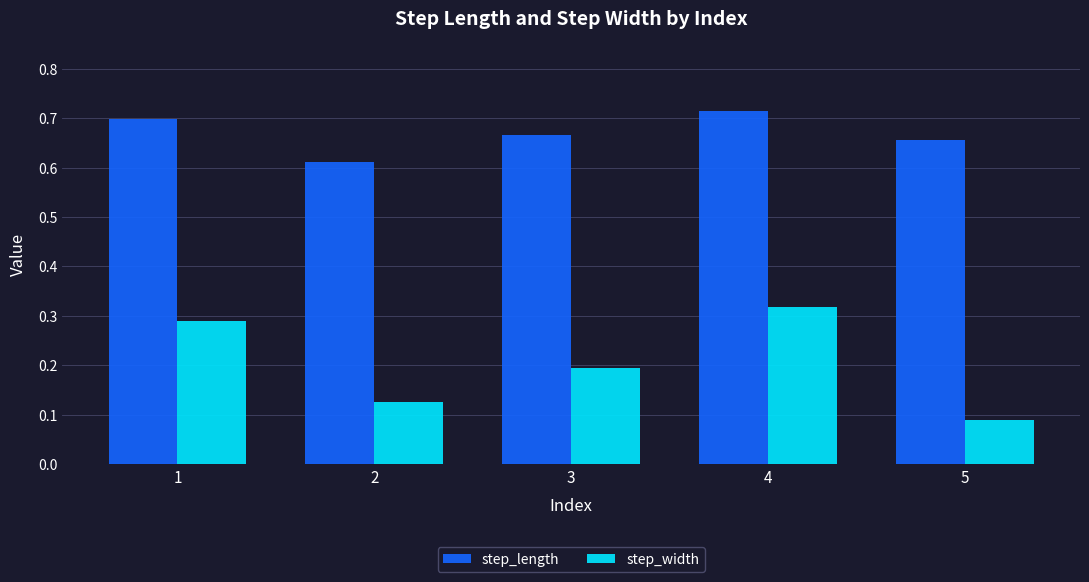

At which category is the sum across all series the highest?

4